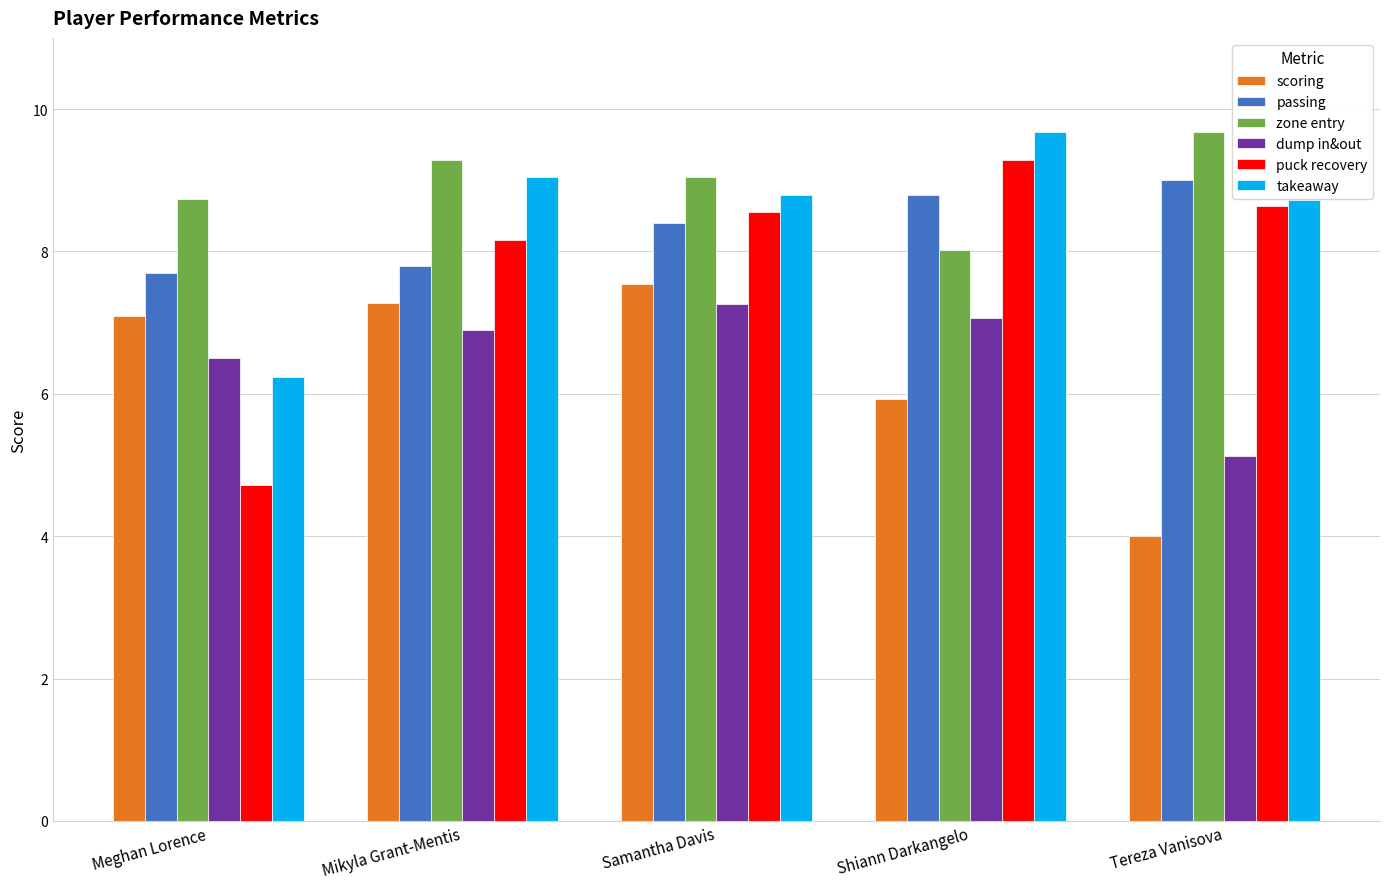

How many data points in takeaway are less than 8?

1